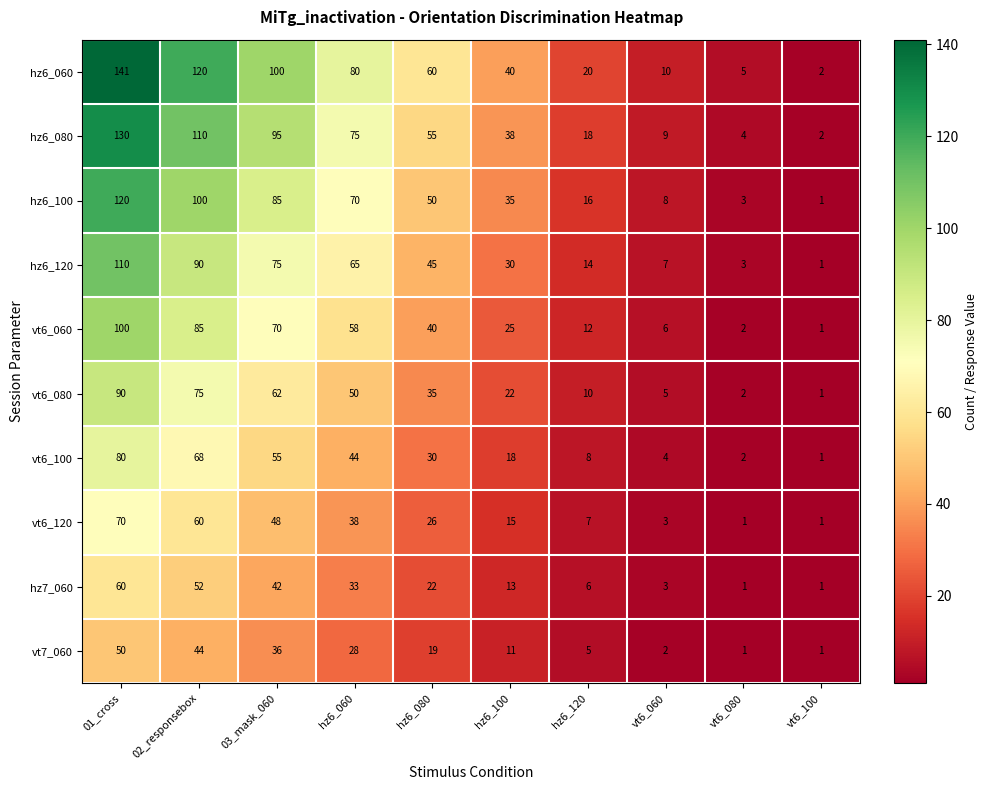

What is the difference between the highest and lowest values at hz6_120?

15